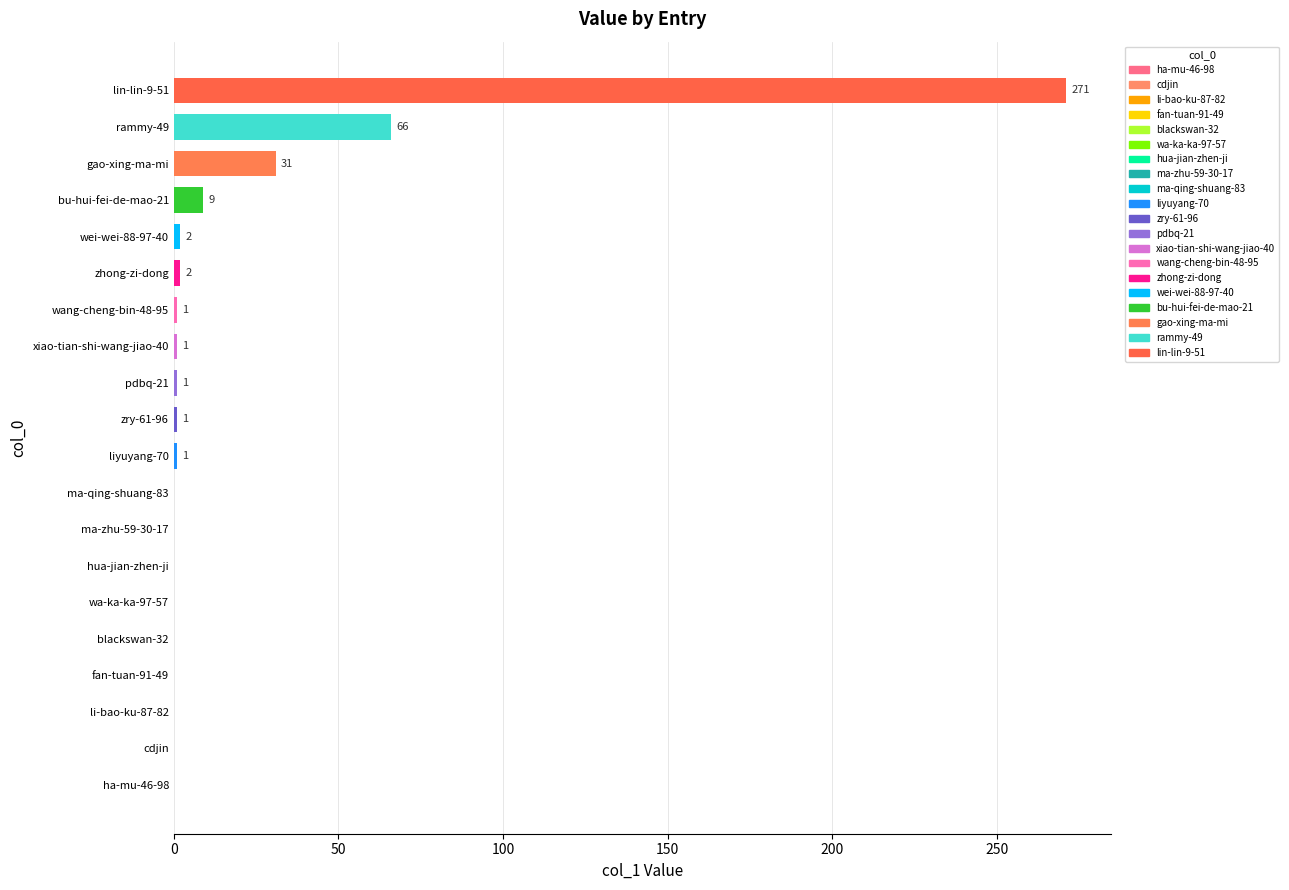

Is it true that the value at pdbq-21 is 1?

True